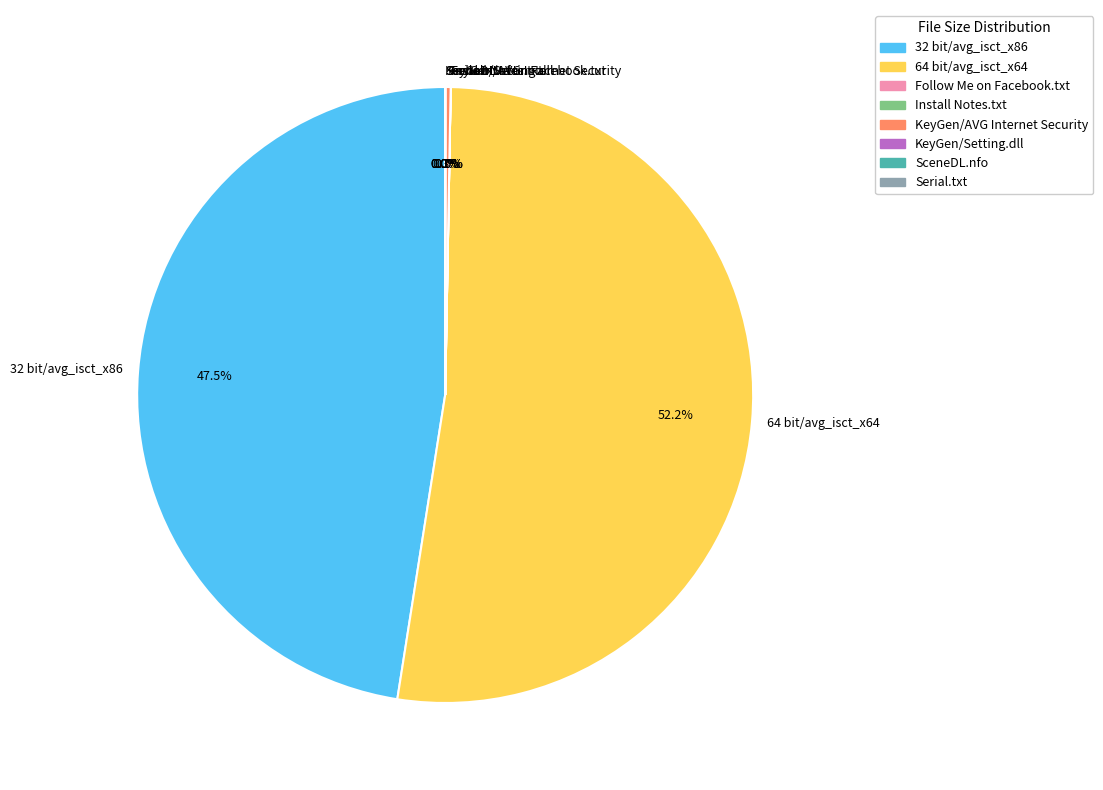

Does 32 bit/avg_isct_x86 account for over 50% of the chart?

No